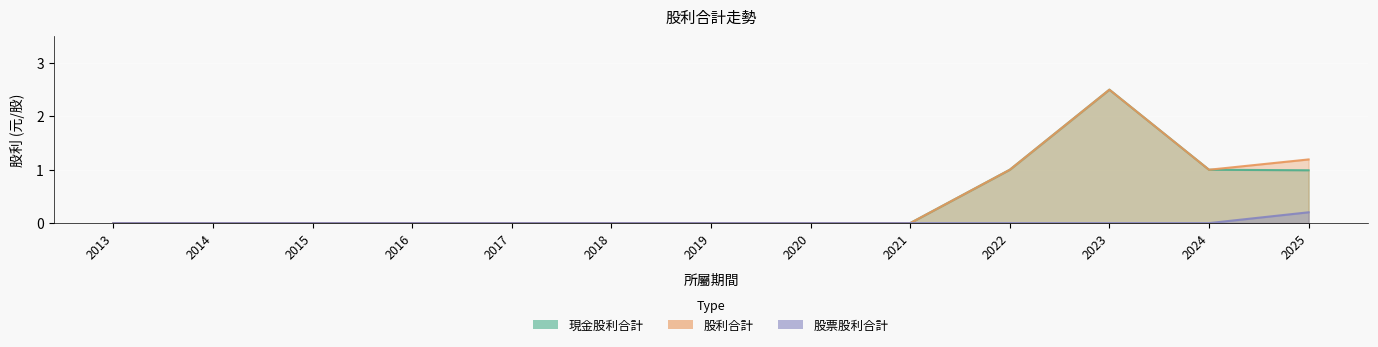

At which category is the sum across all series the highest?

2023